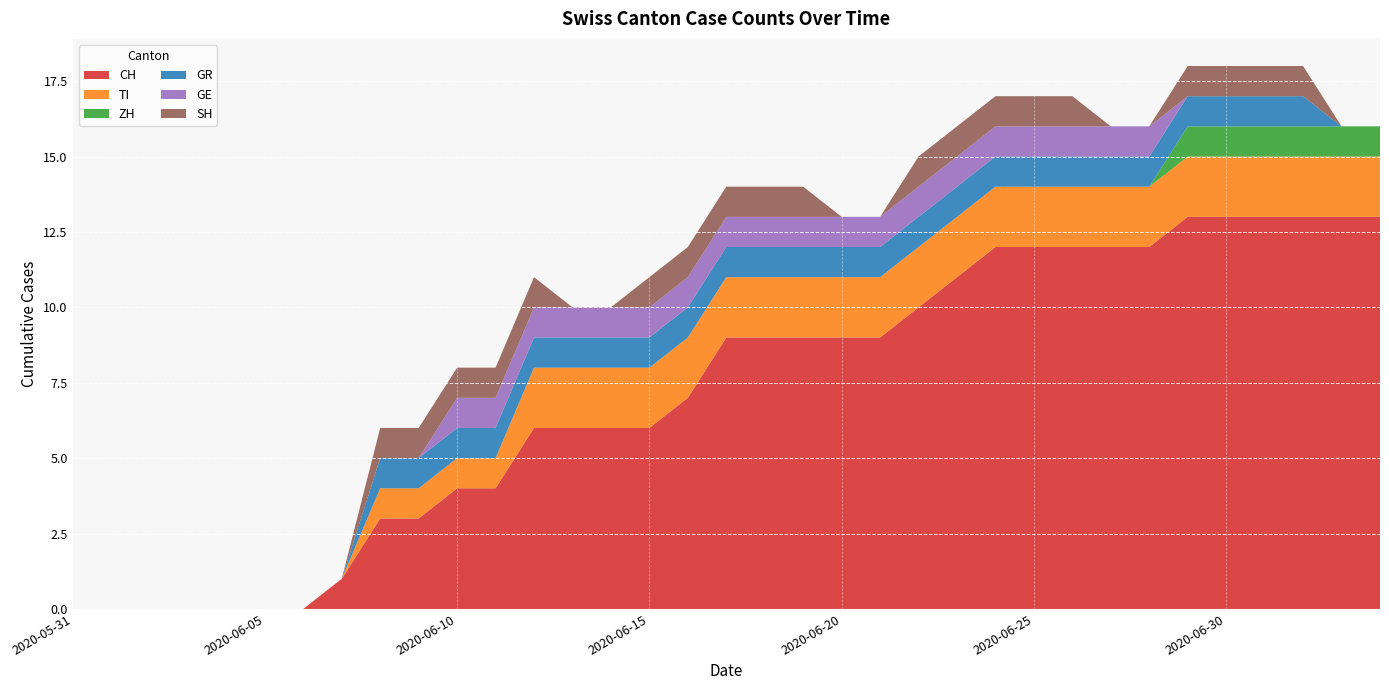

Reading left to right, what are all the values shown in this chart?

CH: 0	0	0	0	0	0	0	1	3	3	4	4	6	6	6	6	7	9	9	9	9	9	10	11	12	12	12	12	12	13	13	13	13	13	13
TI: 0	0	0	0	0	0	0	0	1	1	1	1	2	2	2	2	2	2	2	2	2	2	2	2	2	2	2	2	2	2	2	2	2	2	2
ZH: 0	0	0	0	0	0	0	0	0	0	0	0	0	0	0	0	0	0	0	0	0	0	0	0	0	0	0	0	0	1	1	1	1	1	1
GR: 0	0	0	0	0	0	0	0	1	1	1	1	1	1	1	1	1	1	1	1	1	1	1	1	1	1	1	1	1	1	1	1	1	0	0
GE: 0	0	0	0	0	0	0	0	0	0	1	1	1	1	1	1	1	1	1	1	1	1	1	1	1	1	1	1	1	0	0	0	0	0	0
SH: 0	0	0	0	0	0	0	0	1	1	1	1	1	0	0	1	1	1	1	1	0	0	1	1	1	1	1	0	0	1	1	1	1	0	0